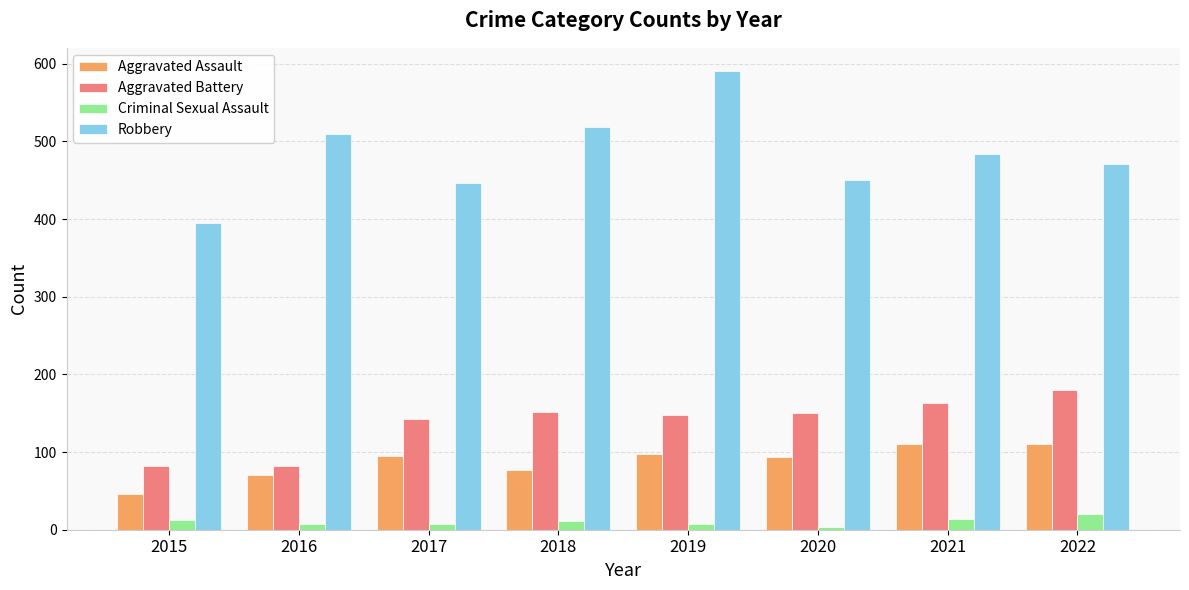

How many distinct data groups are displayed?

4